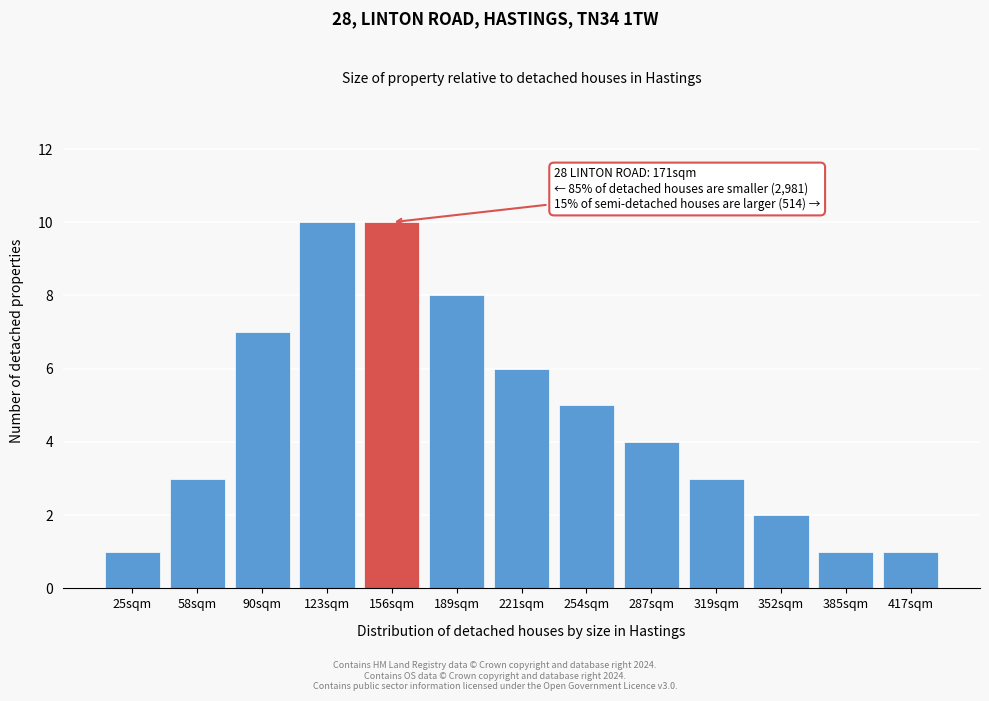

Reading left to right, what are all the values shown in this chart?

25sqm=1	58sqm=3	90sqm=7	123sqm=10	156sqm=10	189sqm=8	221sqm=6	254sqm=5	287sqm=4	319sqm=3	352sqm=2	385sqm=1	417sqm=1